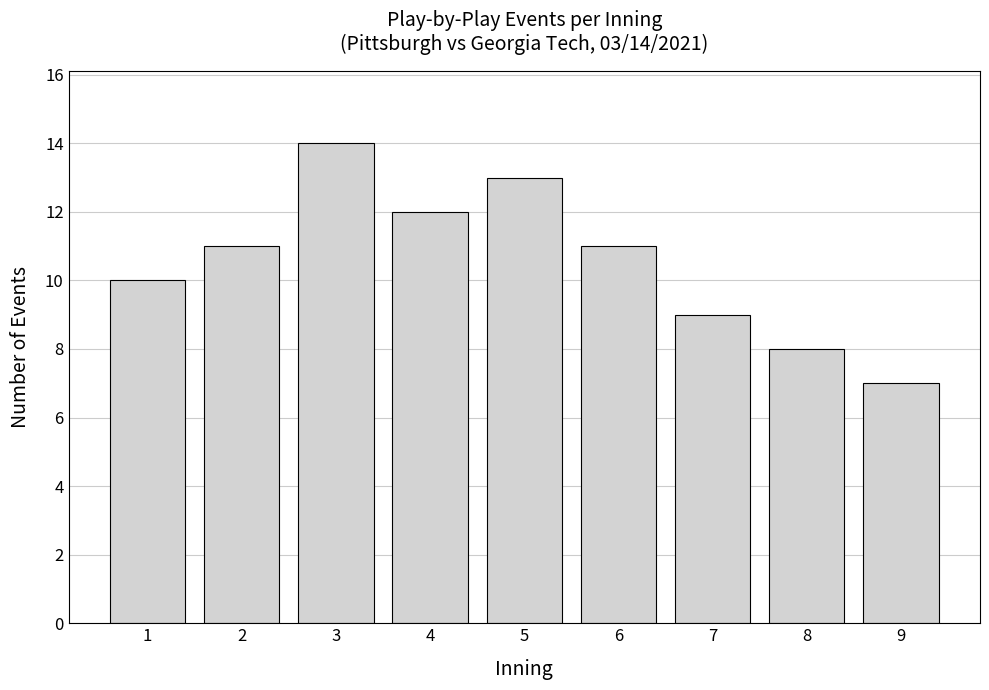

Reading left to right, extract all data points from this chart.

10	11	14	12	13	11	9	8	7